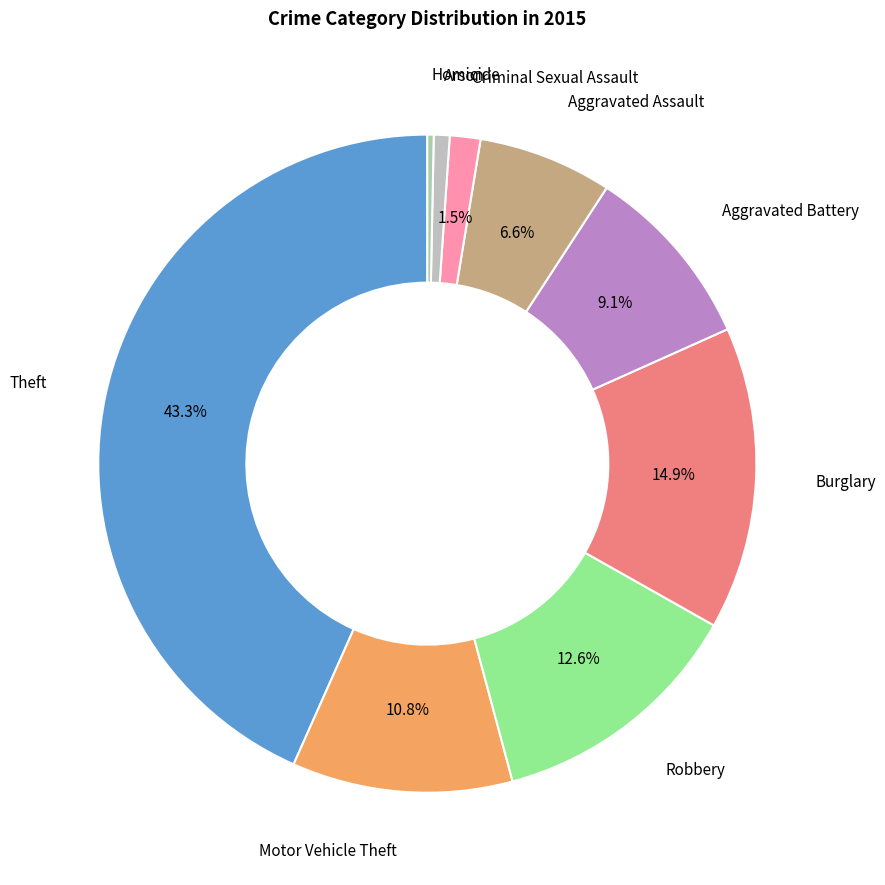

Which has a higher value, Criminal Sexual Assault or Theft?

Theft